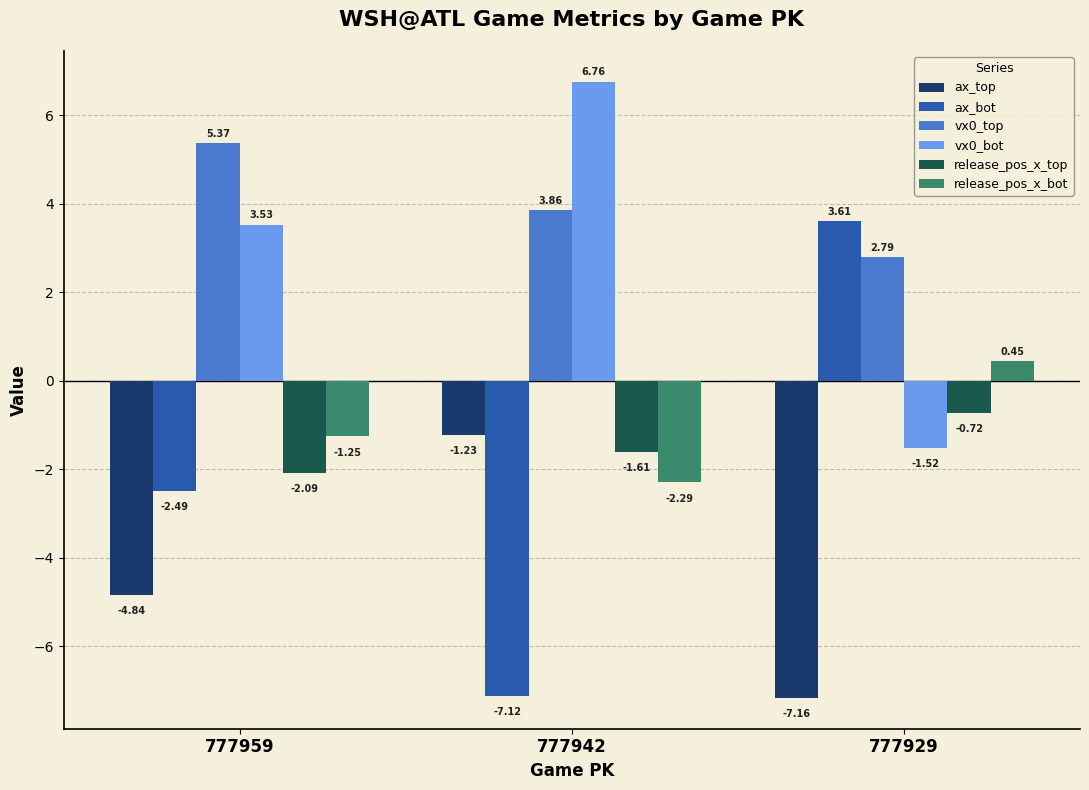

What is the total value across all series at 777929?

-2.5